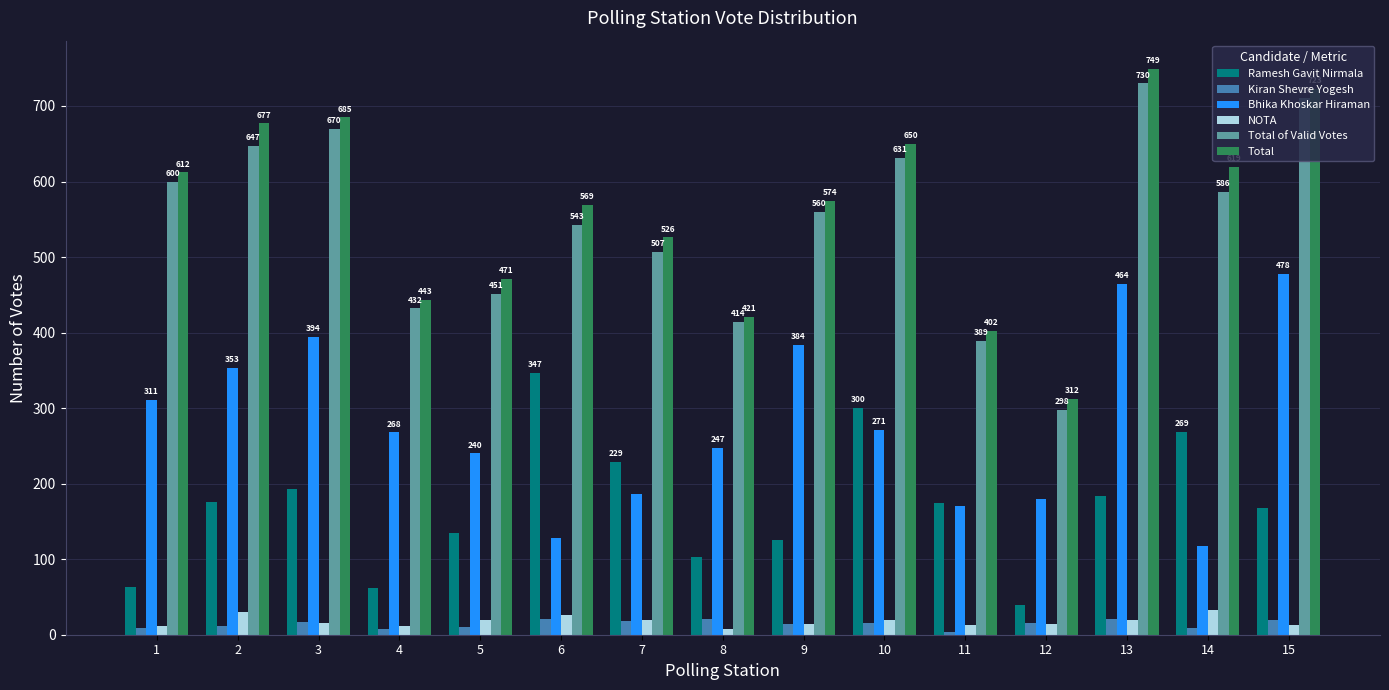

How many values in the Total series are below 574?

7